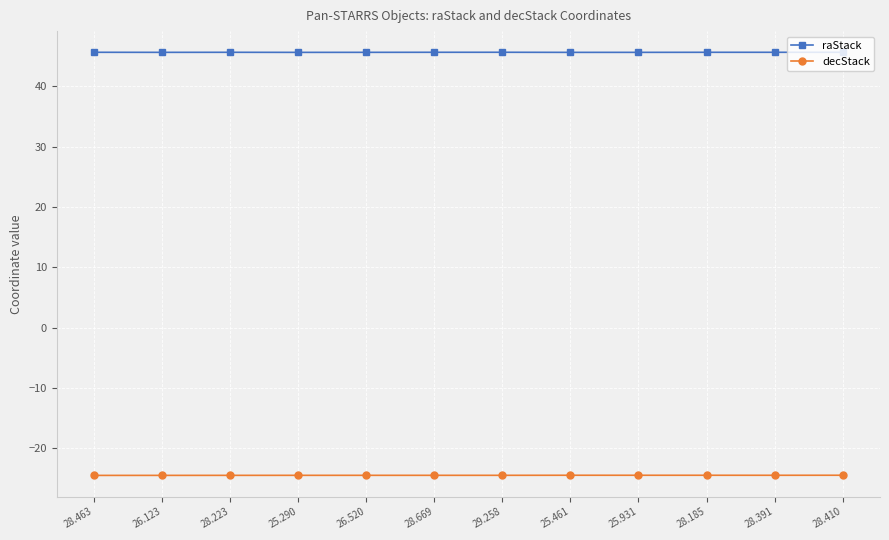

Is the value of decStack at 25.461 greater than the value of raStack at 25.461?

No